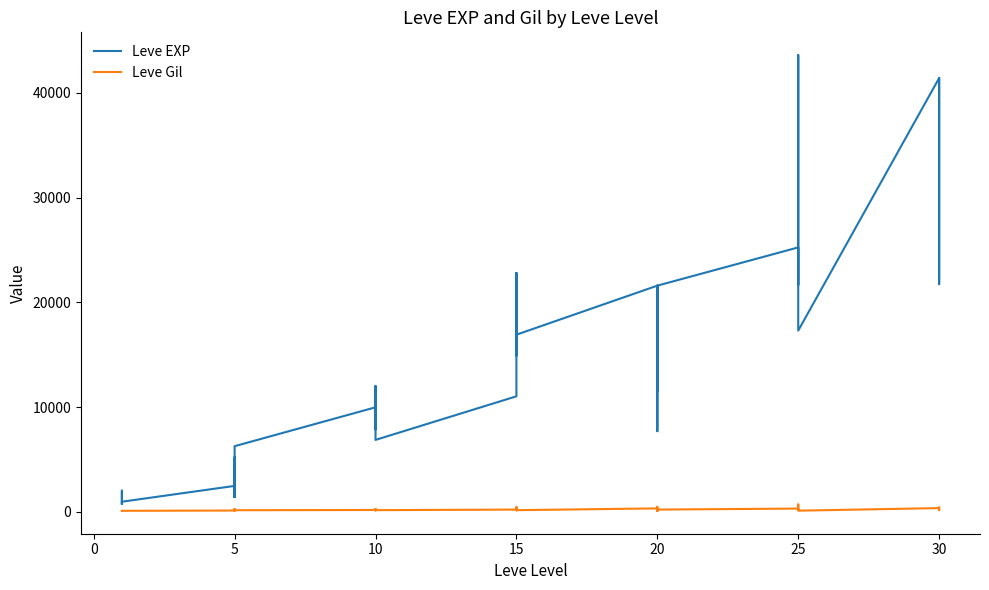

True or false: Leve EXP and Leve Gil cross at least once.

False